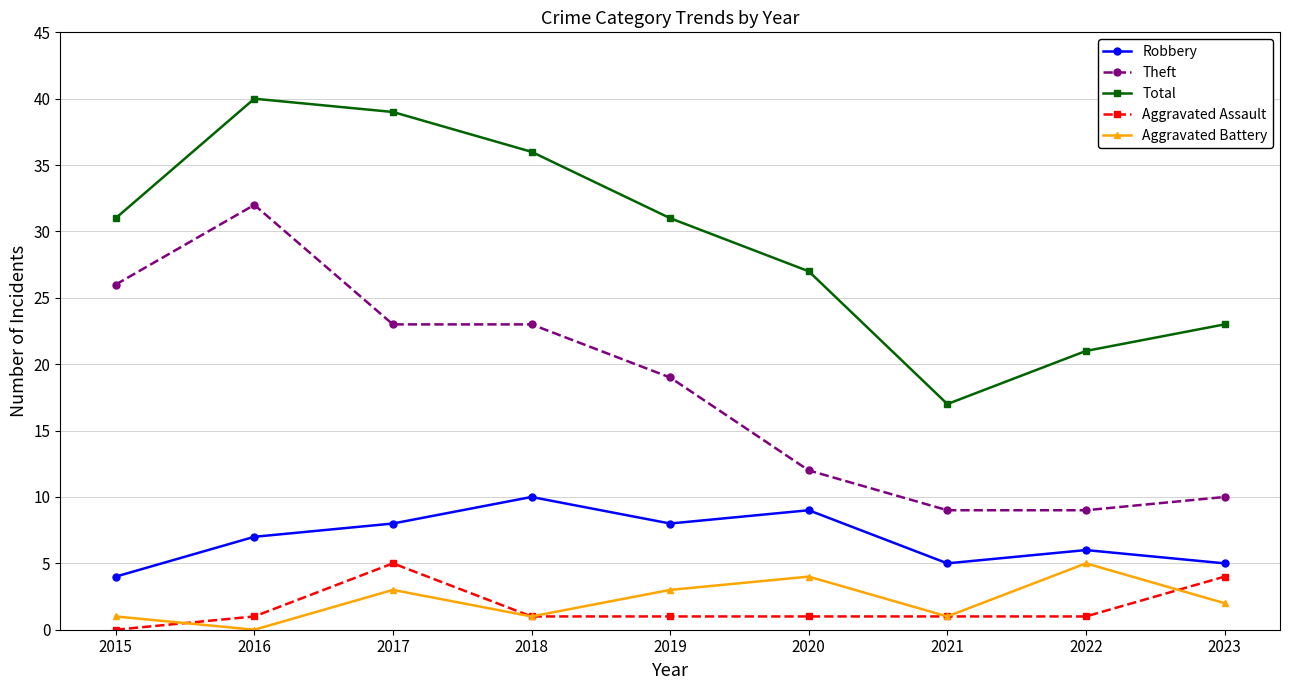

Does the chart display data point markers on the line(s)?

Yes